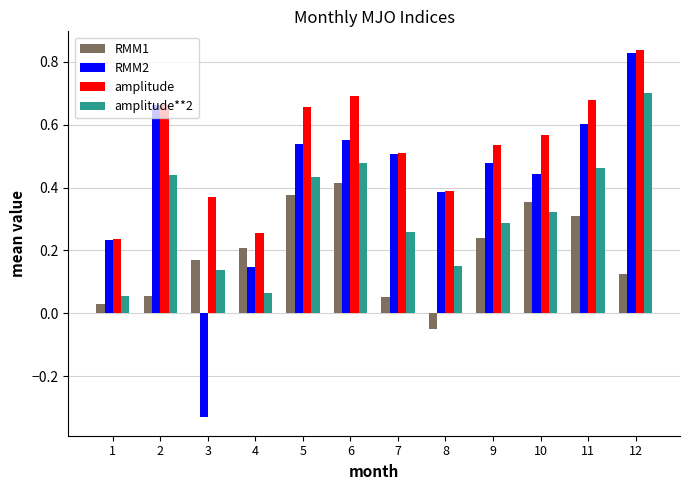

Is it true that RMM2 equals 0.0 at 4?

False